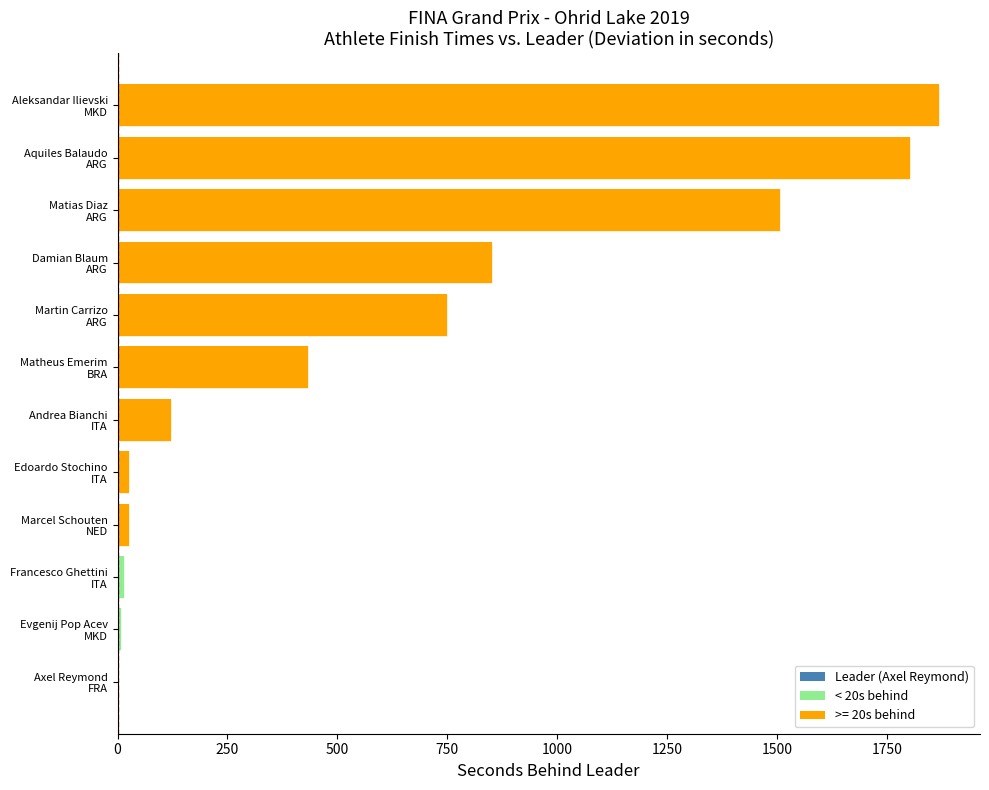

How many data points are less than 434?

6